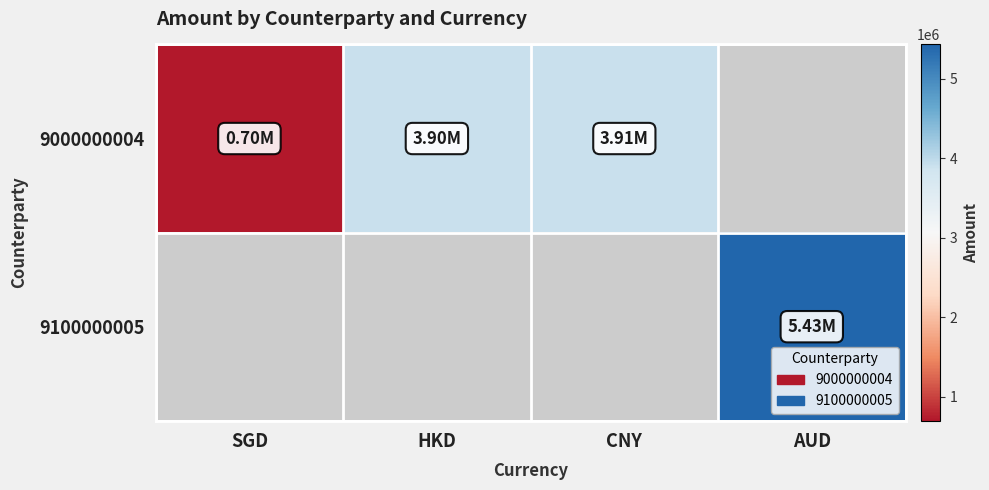

Which has a higher value, CNY or SGD?

CNY